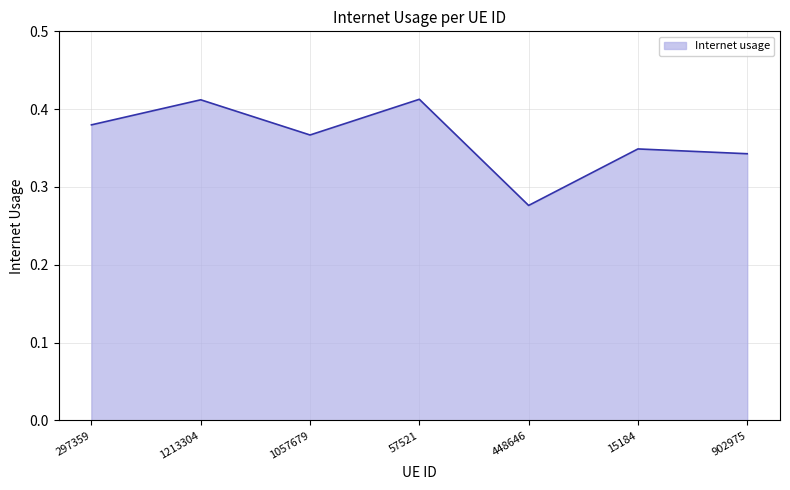

Does the chart display data point markers on the line(s)?

No